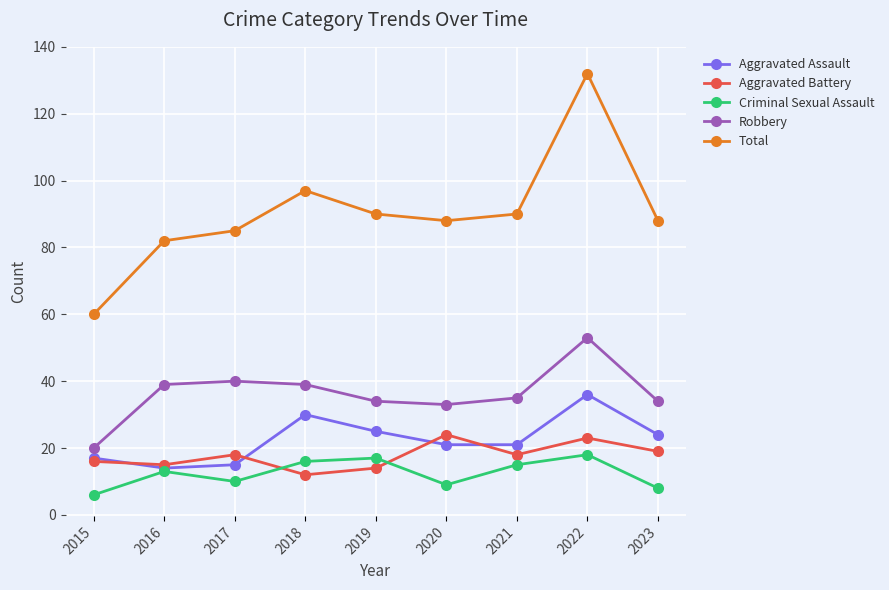

Rank the series by their maximum value, from highest to lowest.

Total, Robbery, Aggravated Assault, Aggravated Battery, Criminal Sexual Assault